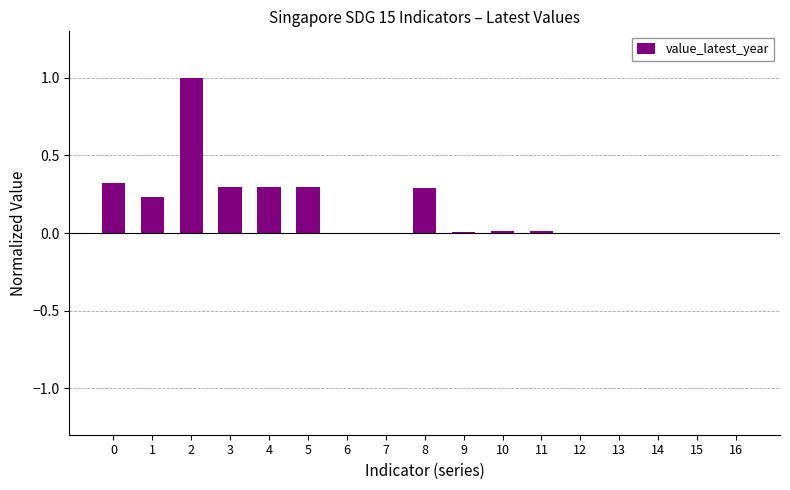

What is the sum of all values?

2.8